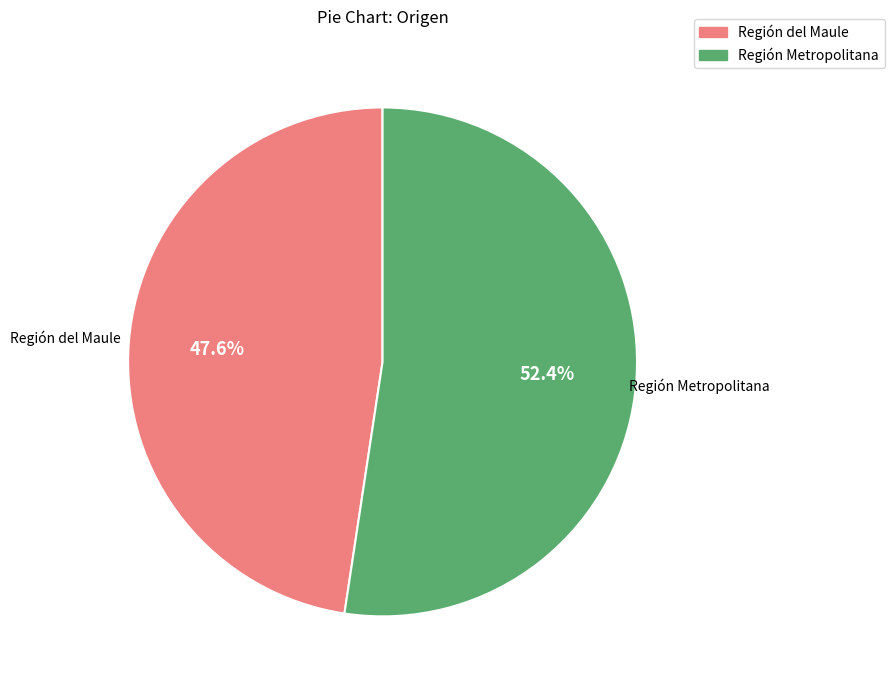

Does any single category account for the majority?

Yes